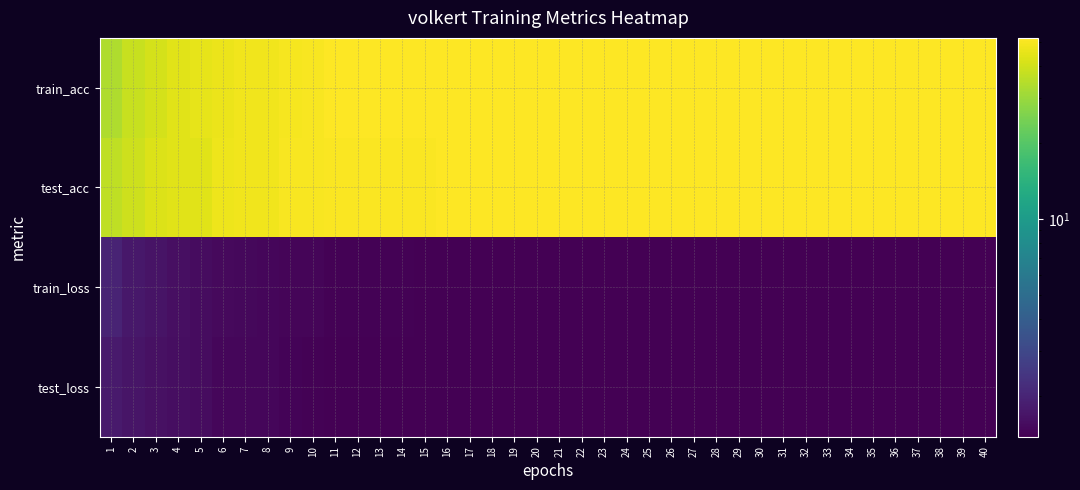

Between 21 and 17, which is larger?

21